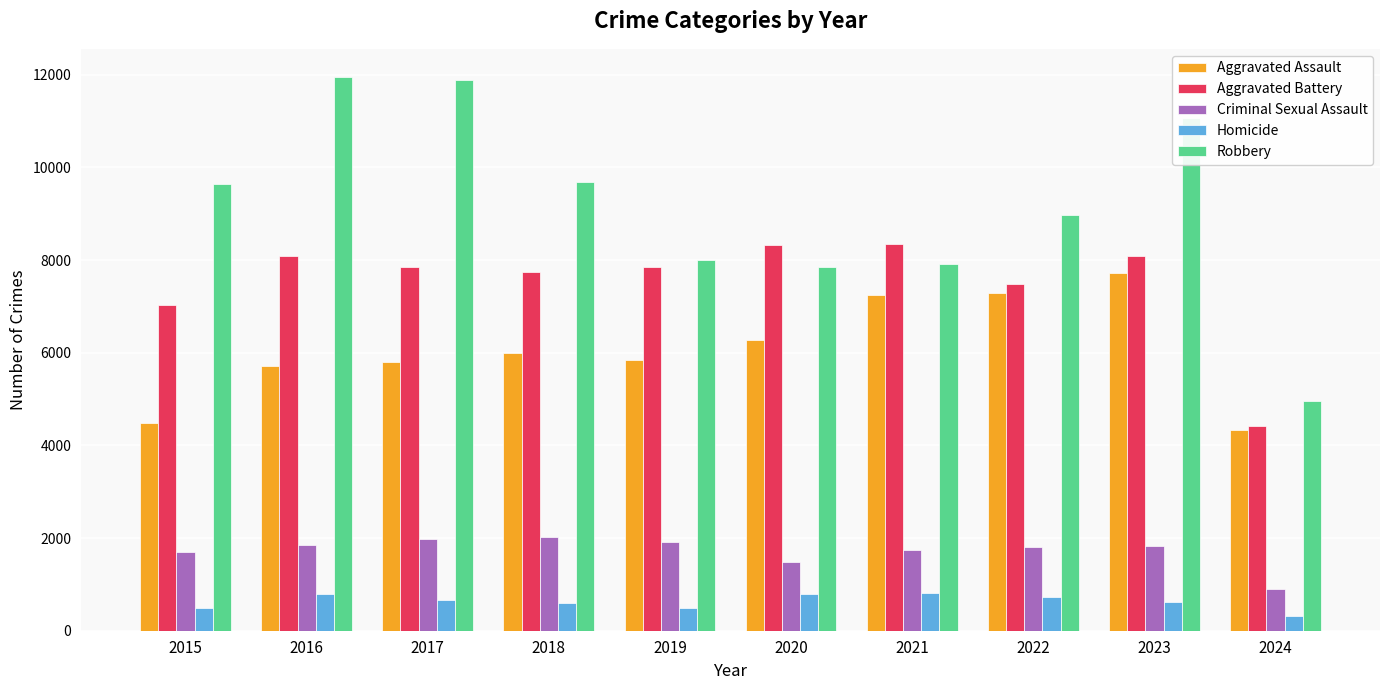

What is the minimum value for Aggravated Battery?

4412